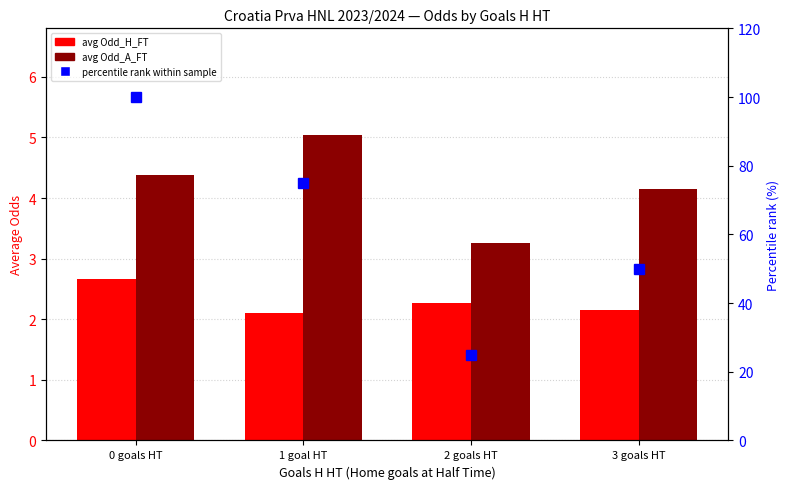

What is the total value across all series at 3 goals HT?

56.3